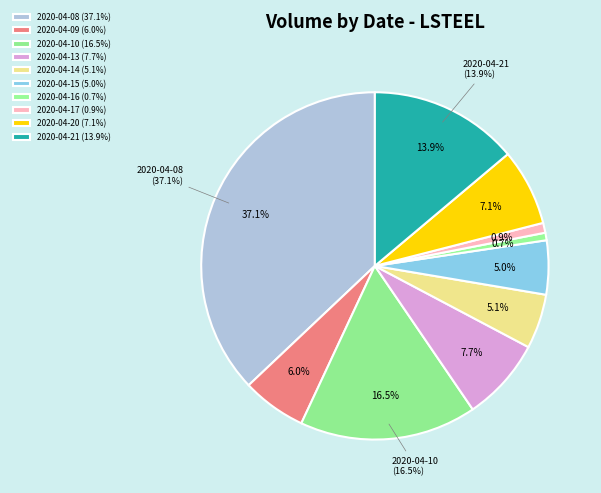

Is there any slice that represents more than half of the pie?

No